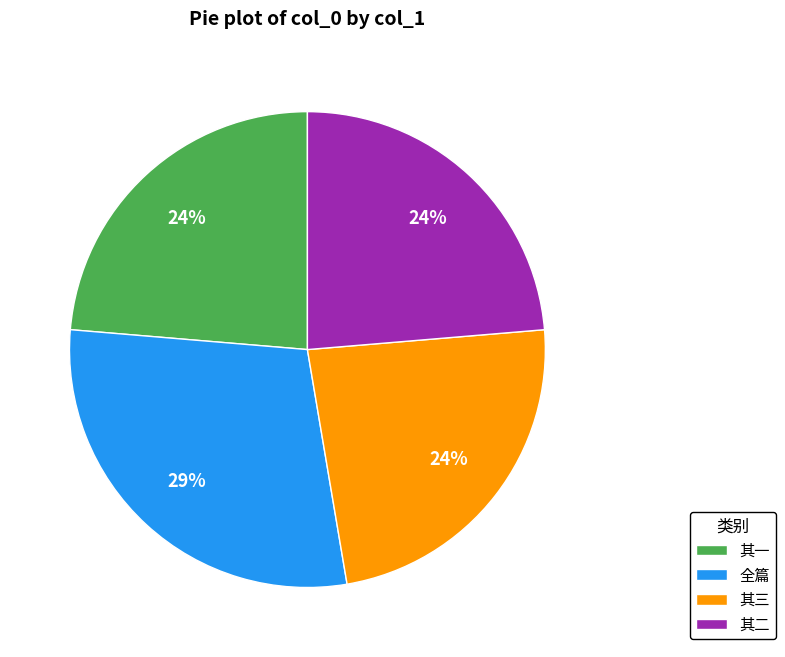

Which category has the biggest portion of the pie?

全篇